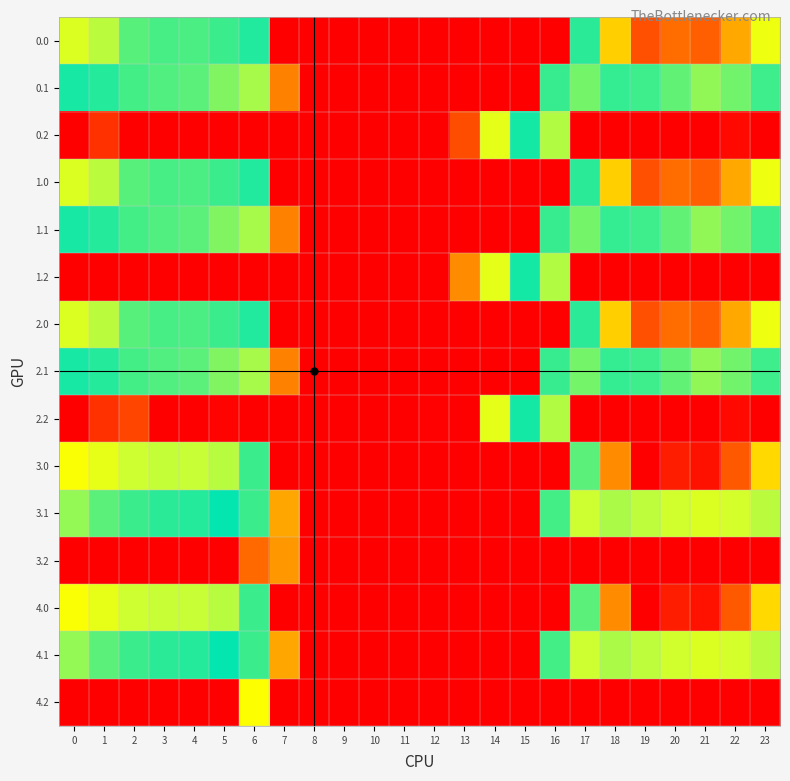

Which has a higher value, 1 or 6?

1